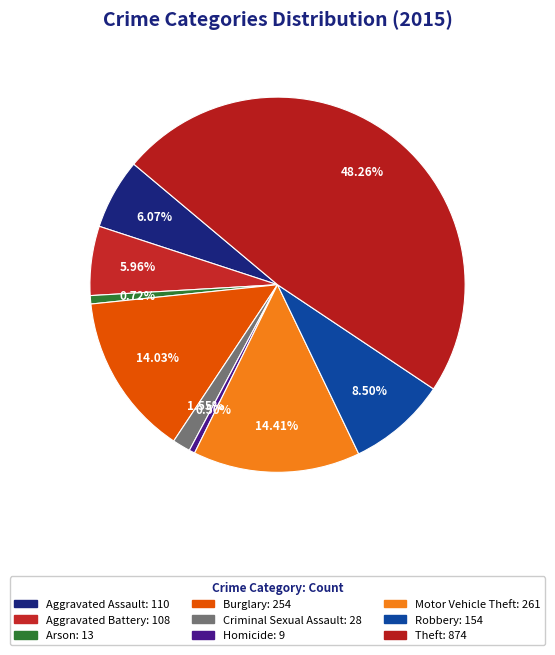

Which category has the smallest portion of the pie?

Homicide